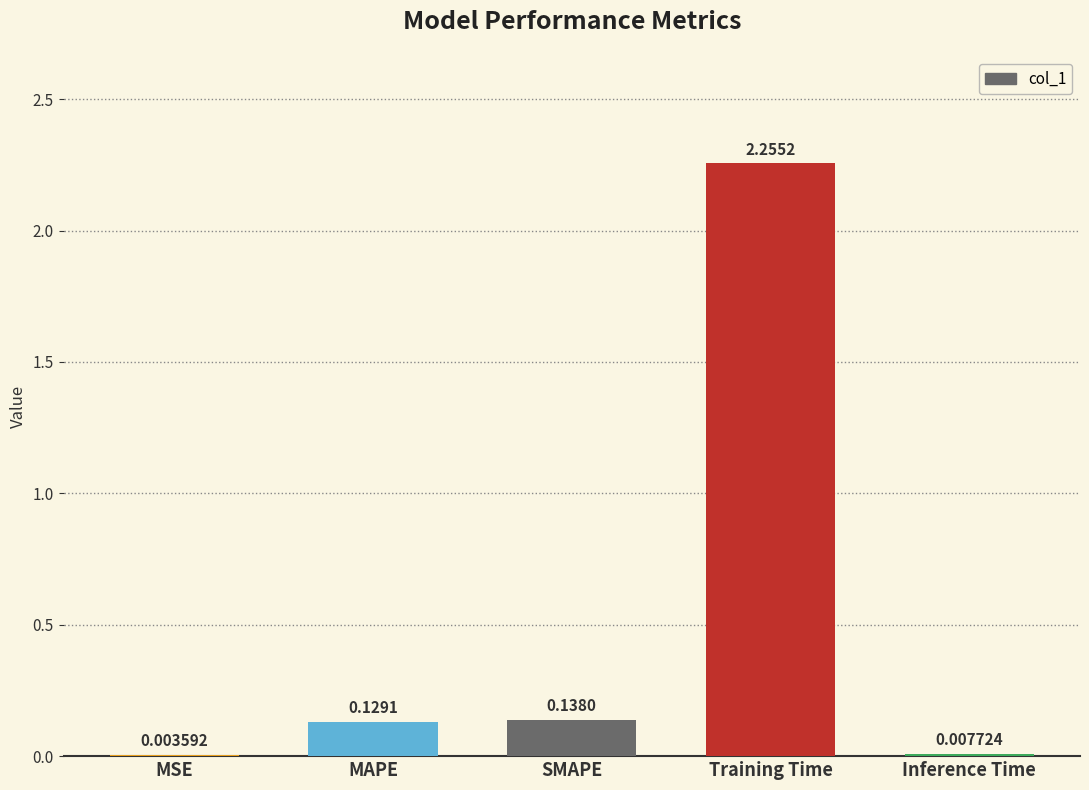

Which has a higher value, Inference Time or Training Time?

Training Time